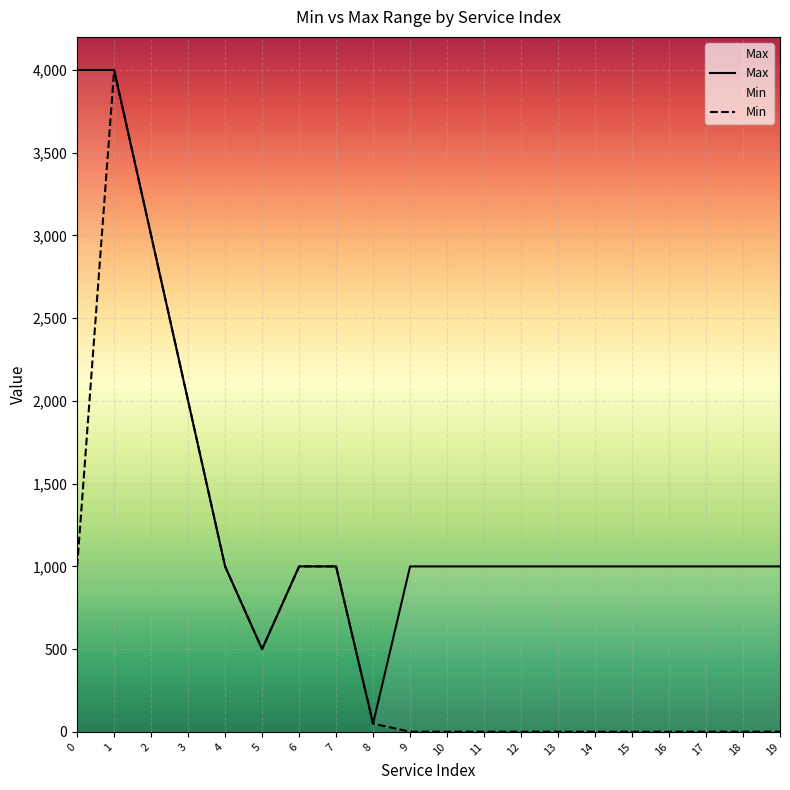

Which series changed the most between 15 and 16?

Max